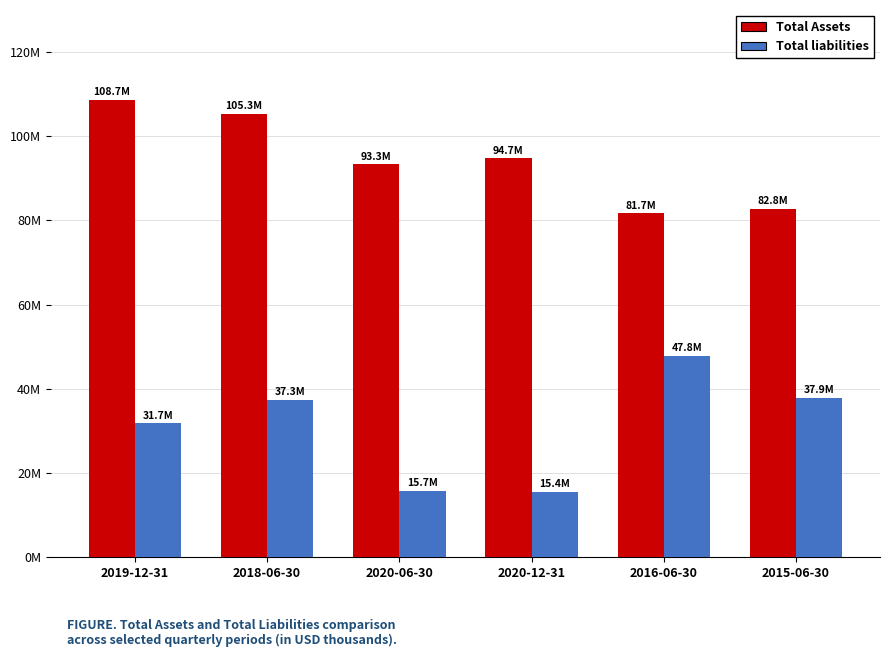

Are the bars horizontal?

No